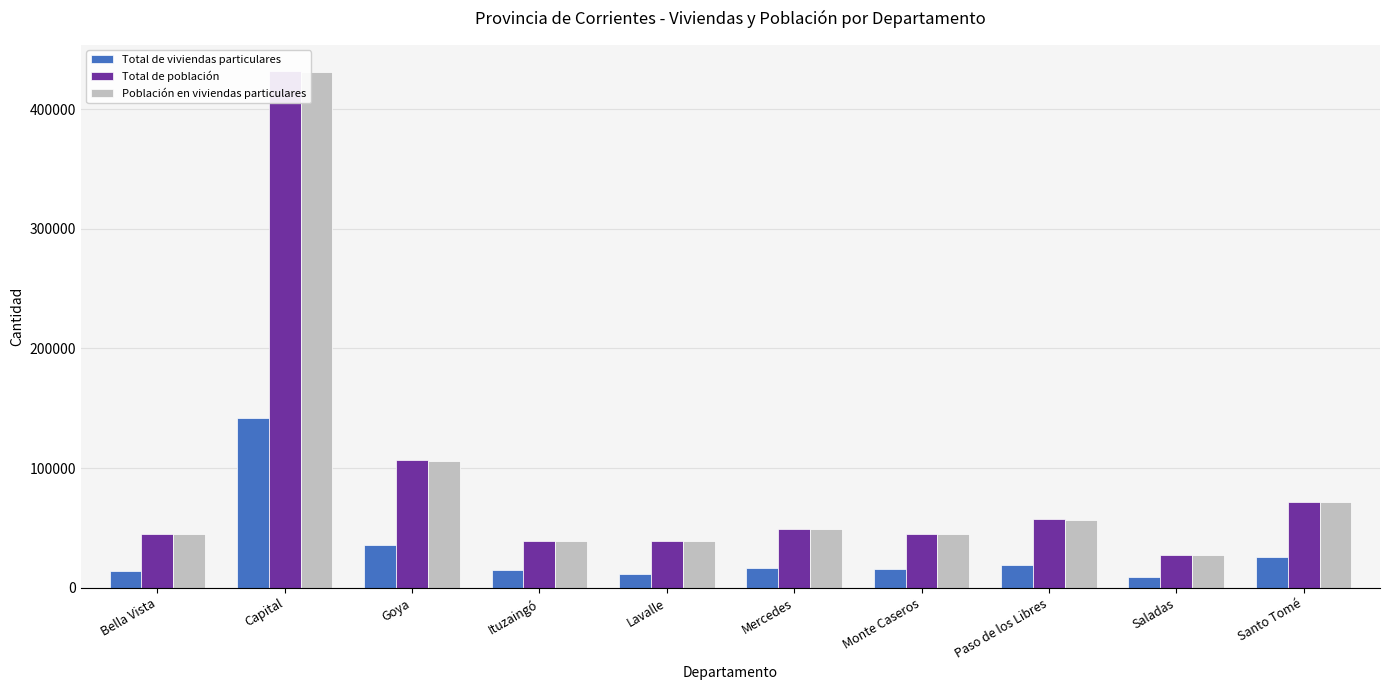

What is the label of the 2nd bar from the right?

Saladas